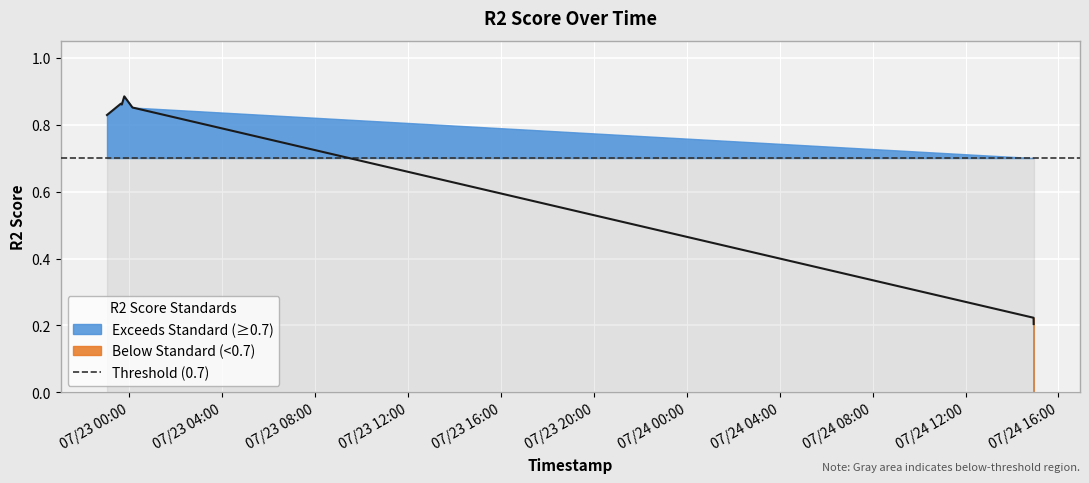

What is the label of the 5th point from the right?

2025-07-22 23:40:09